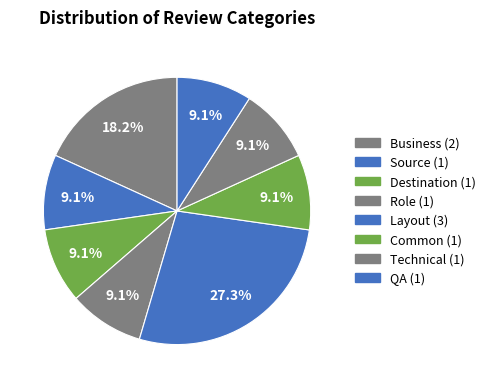

What portion of the pie excludes Common?

90.9%